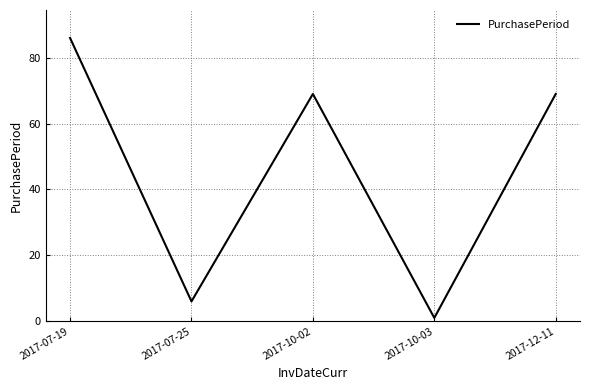

What is the difference between the values at 2017-12-11 and 2017-10-03?

68